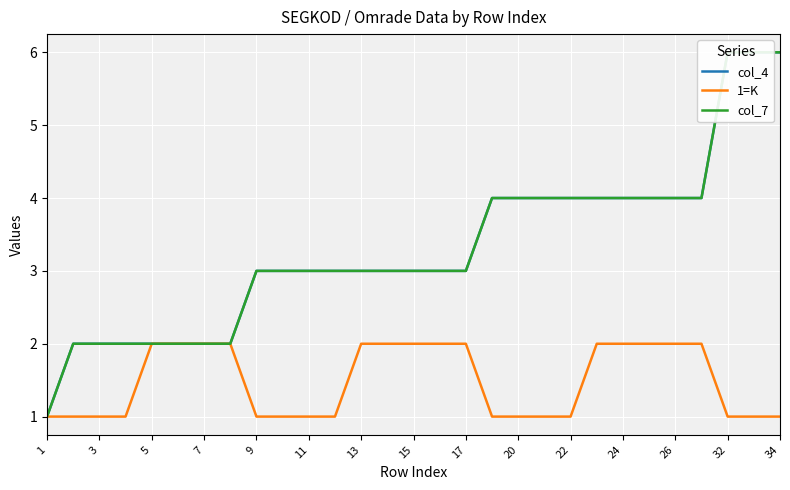

Which series has the widest spread of values?

col_4